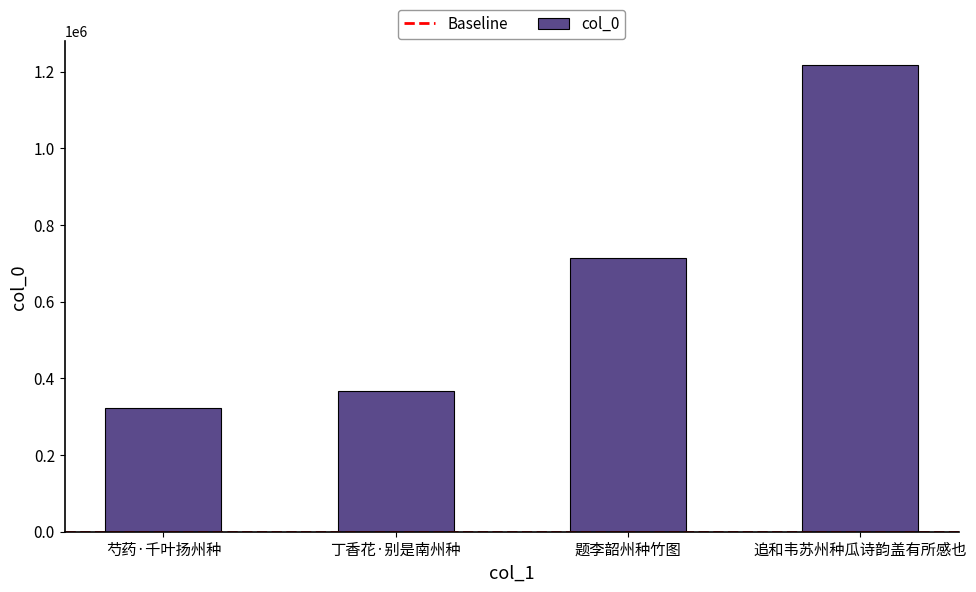

The chart shows a value of 713851 at 题李韶州种竹图. True or false?

True